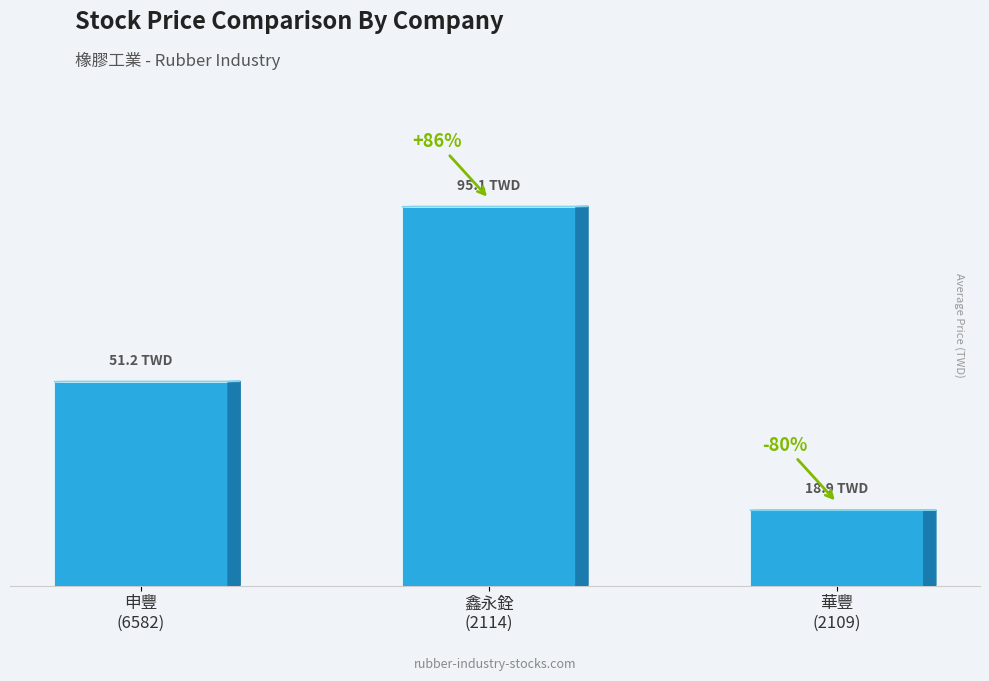

Reading left to right, transcribe all the data shown in this chart.

申豐
(6582)=51.2	鑫永銓
(2114)=95.1	華豐
(2109)=18.9